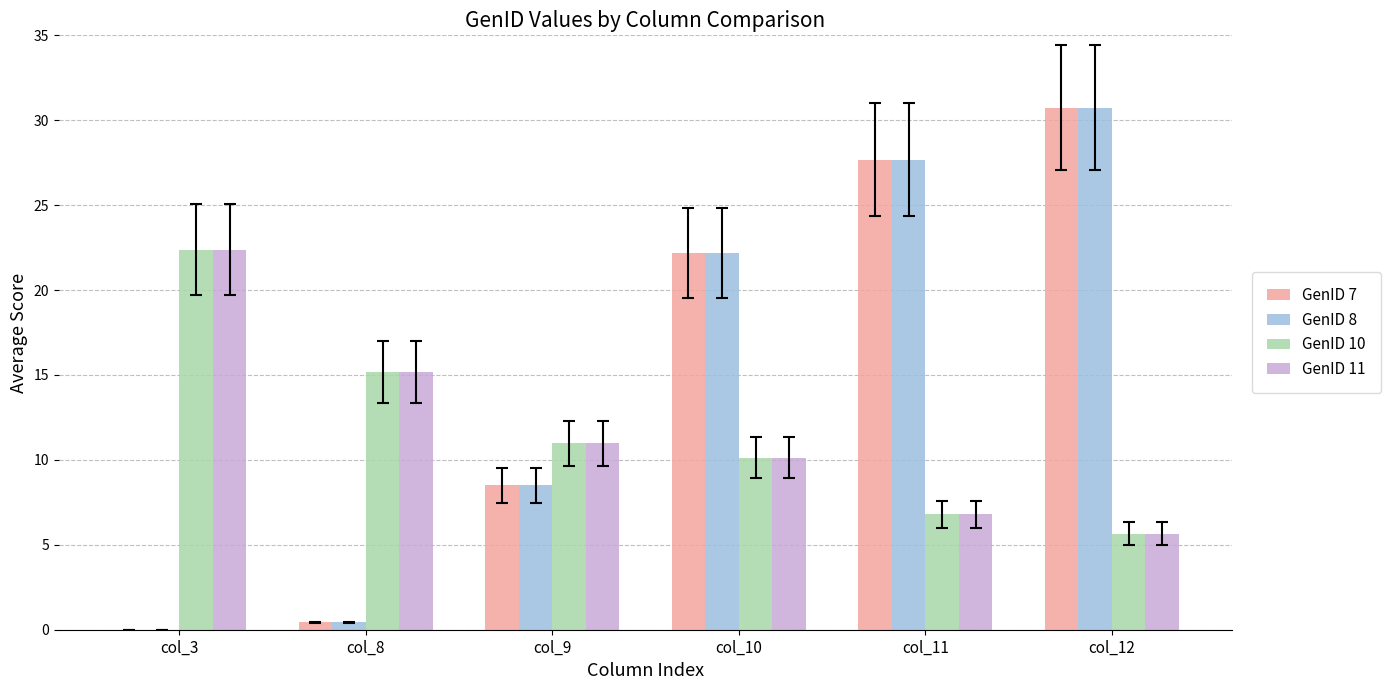

The value of GenID 11 at col_8 is 15.2. True or false?

True